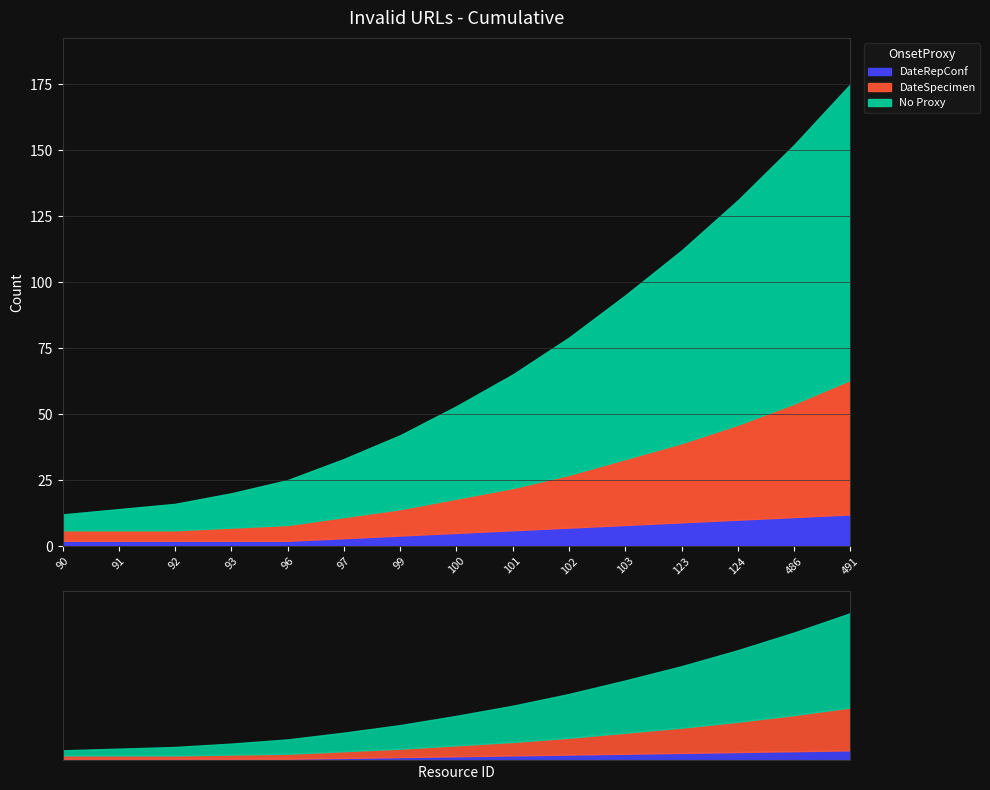

At which label does No Proxy reach its minimum?

90